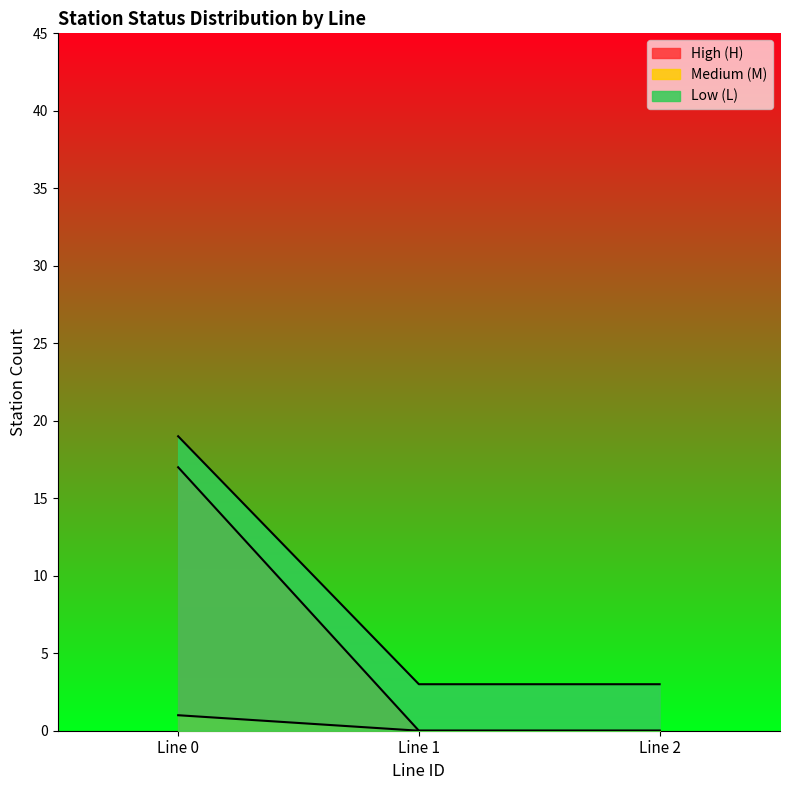

At lineID_1, list the series in order from smallest to largest.

statusN_M, statusN_L, statusN_H